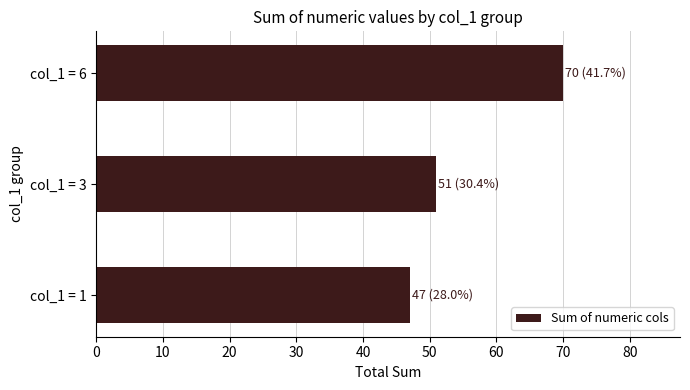

Which label corresponds to the smallest value in the chart?

col_1 = 1